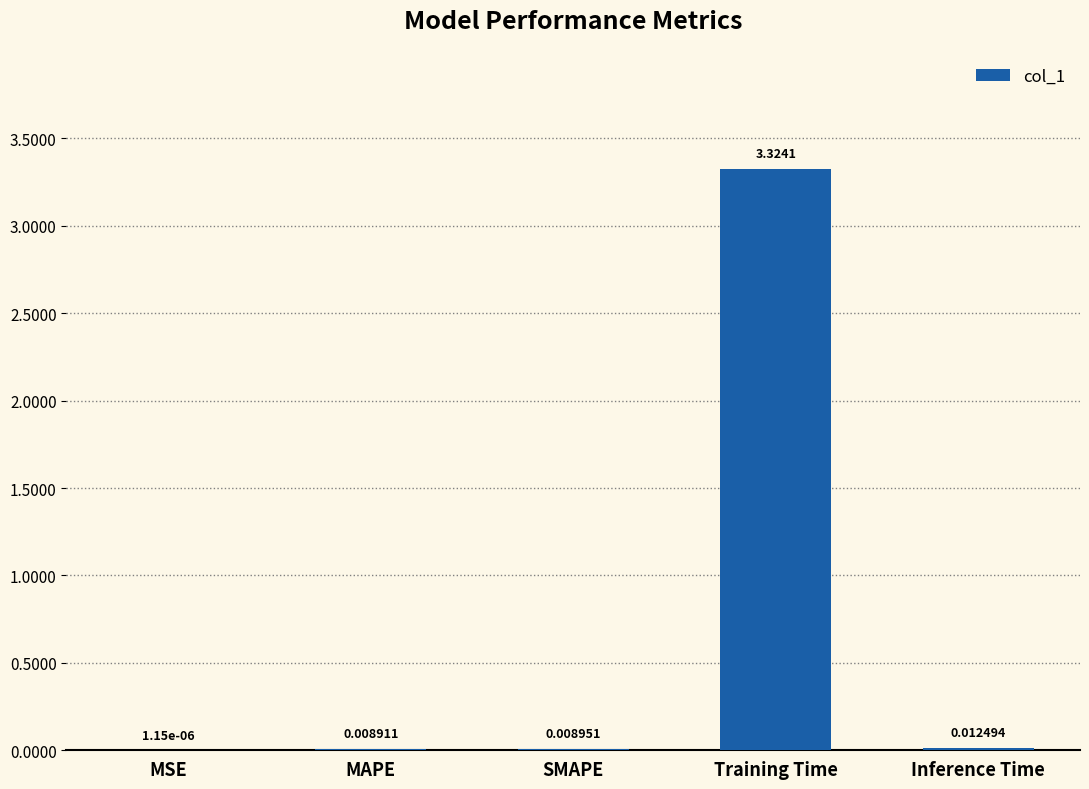

Which category has the highest value across all series?

Training Time